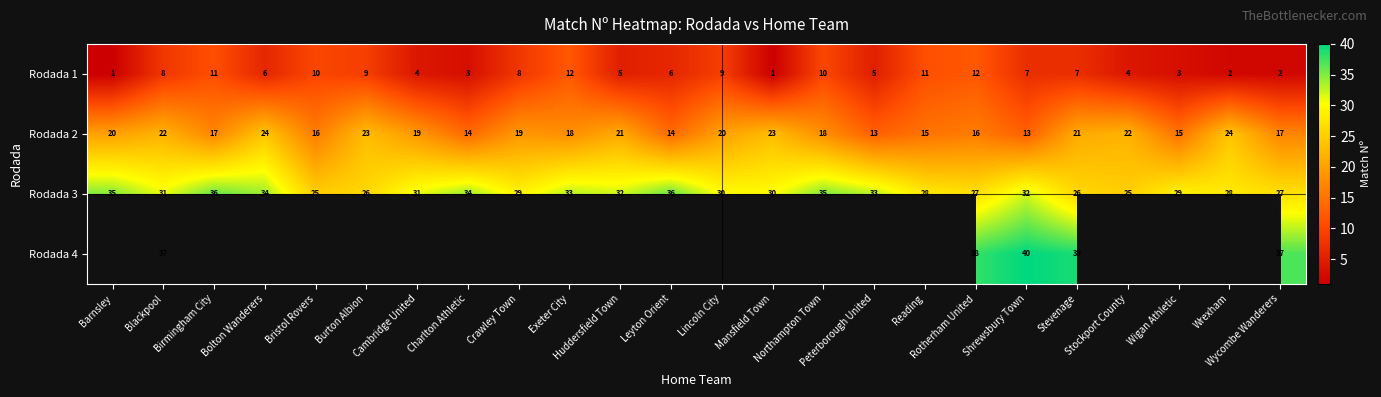

What is the difference between the maximum and minimum values in the Rodada 1 series?

11